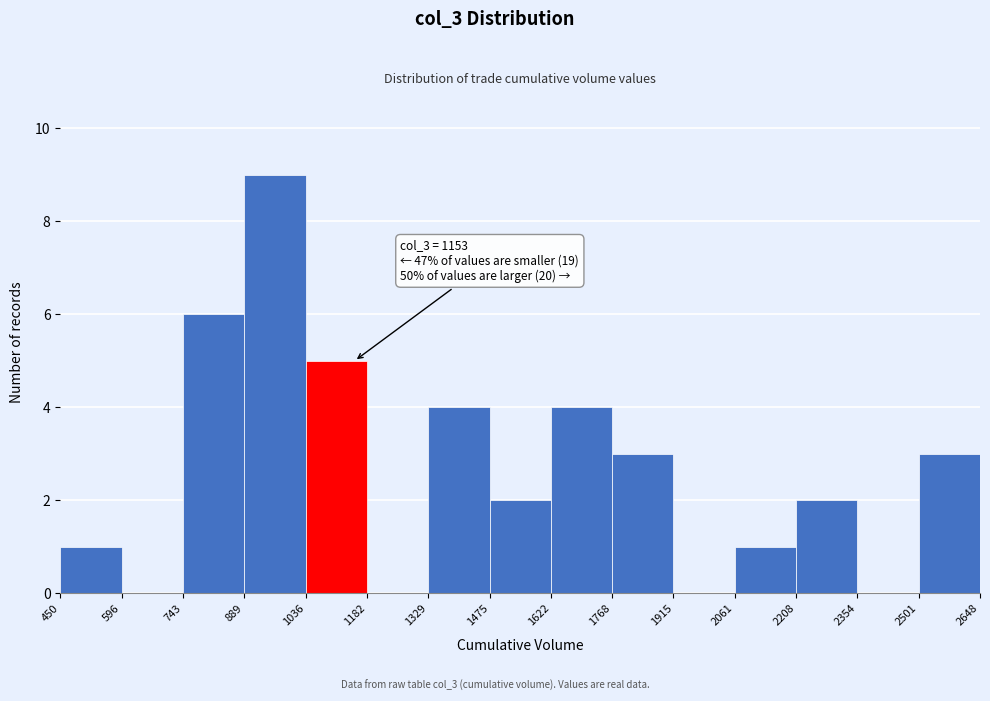

Which range on the x-axis has the tallest bar?

889 to 1036